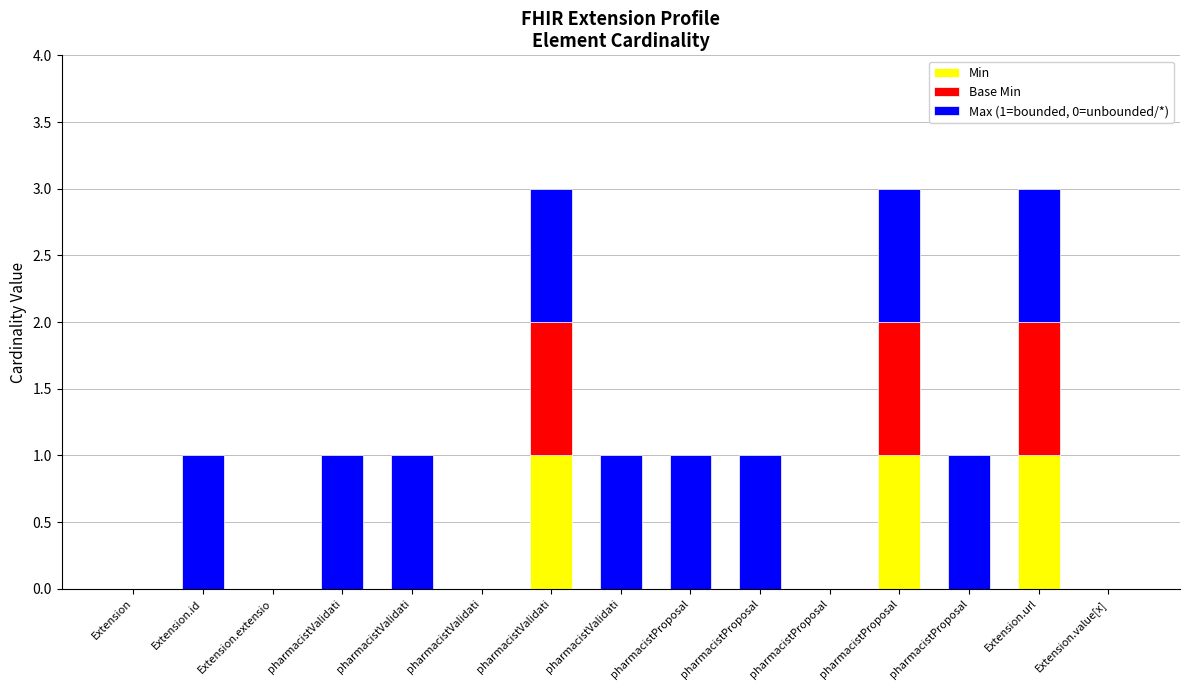

How many categories are shown in the chart?

15